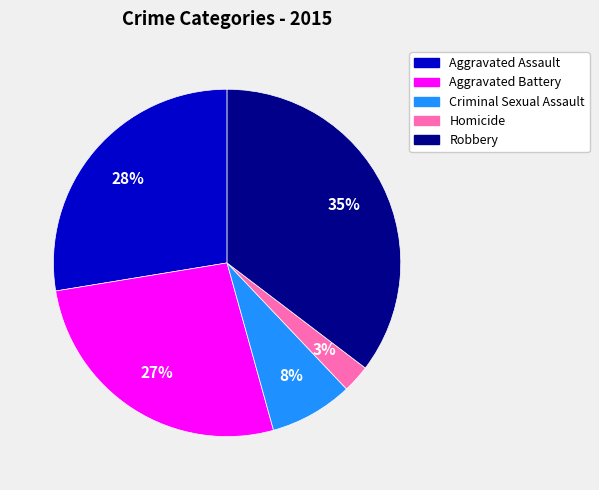

Which category has the smallest portion of the pie?

Homicide